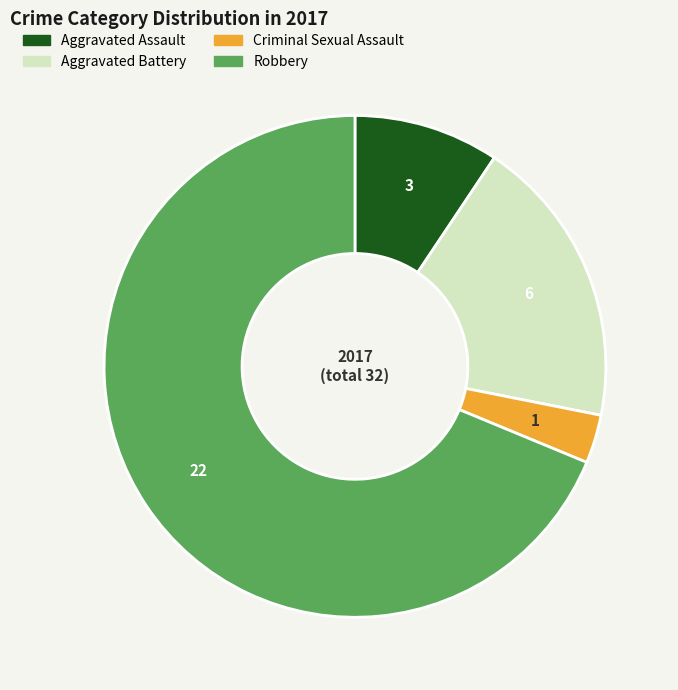

What is the largest slice in the pie chart?

Robbery